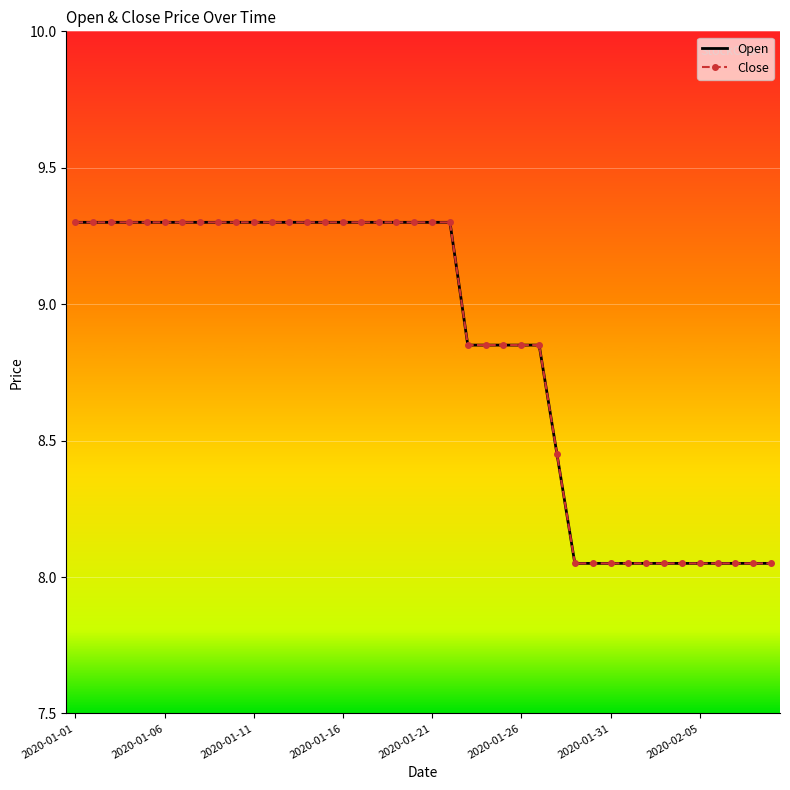

What is the value of the Open point at the 35th from the left?

8.1